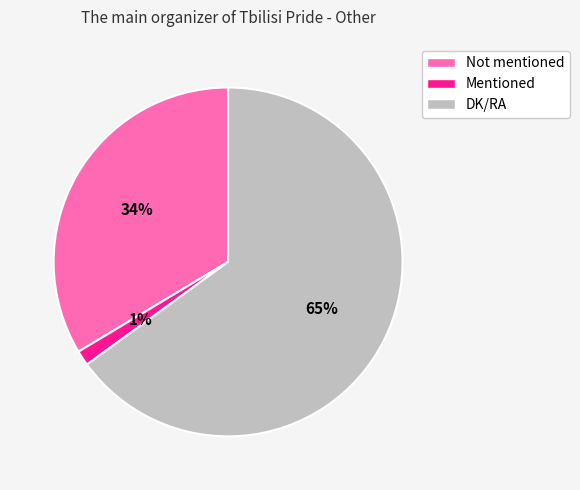

Which slice is the smallest?

Mentioned